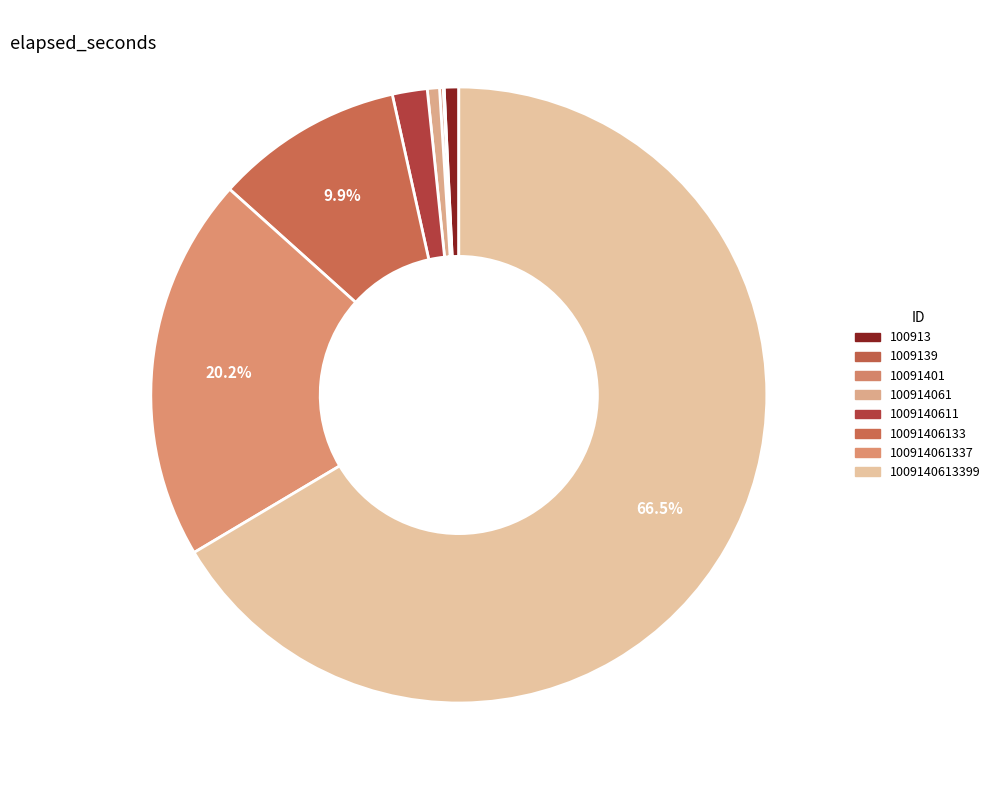

What is the majority slice?

1009140613399